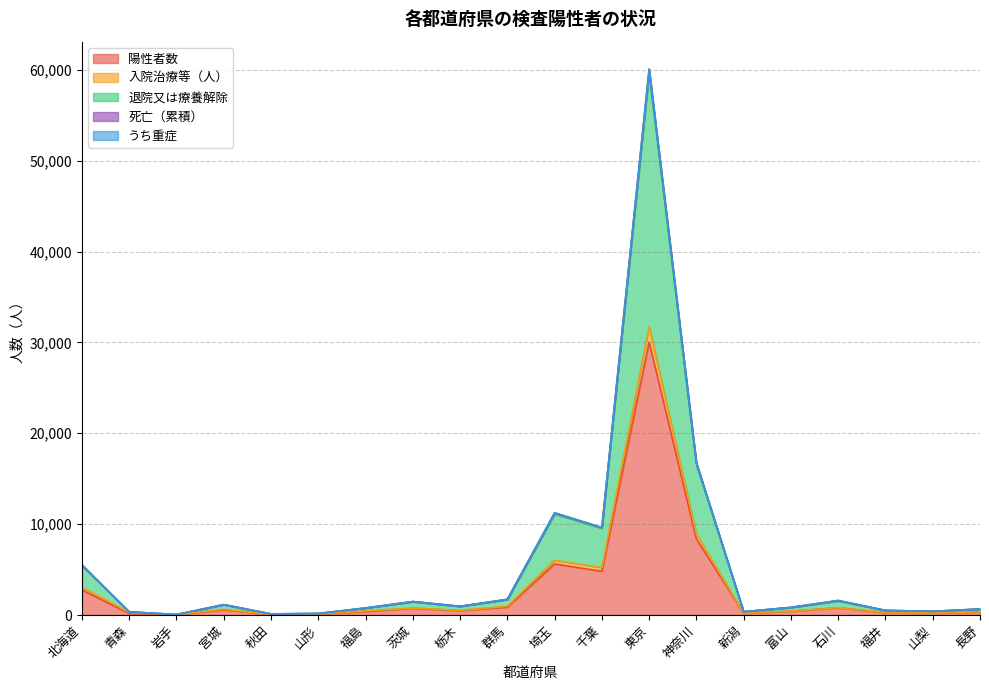

What is the difference between the maximum and minimum values in the 入院治療等（人） series?

31699